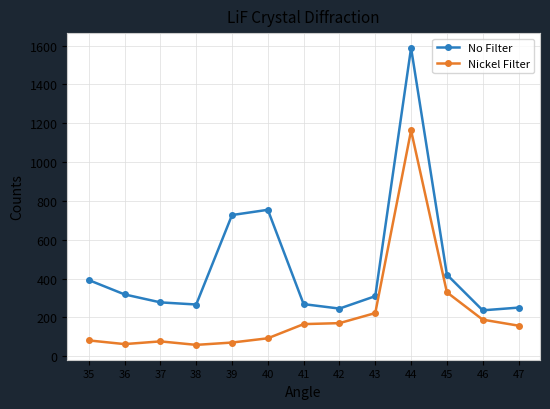

True or false: Nickel Filter and No Filter cross at least once.

False